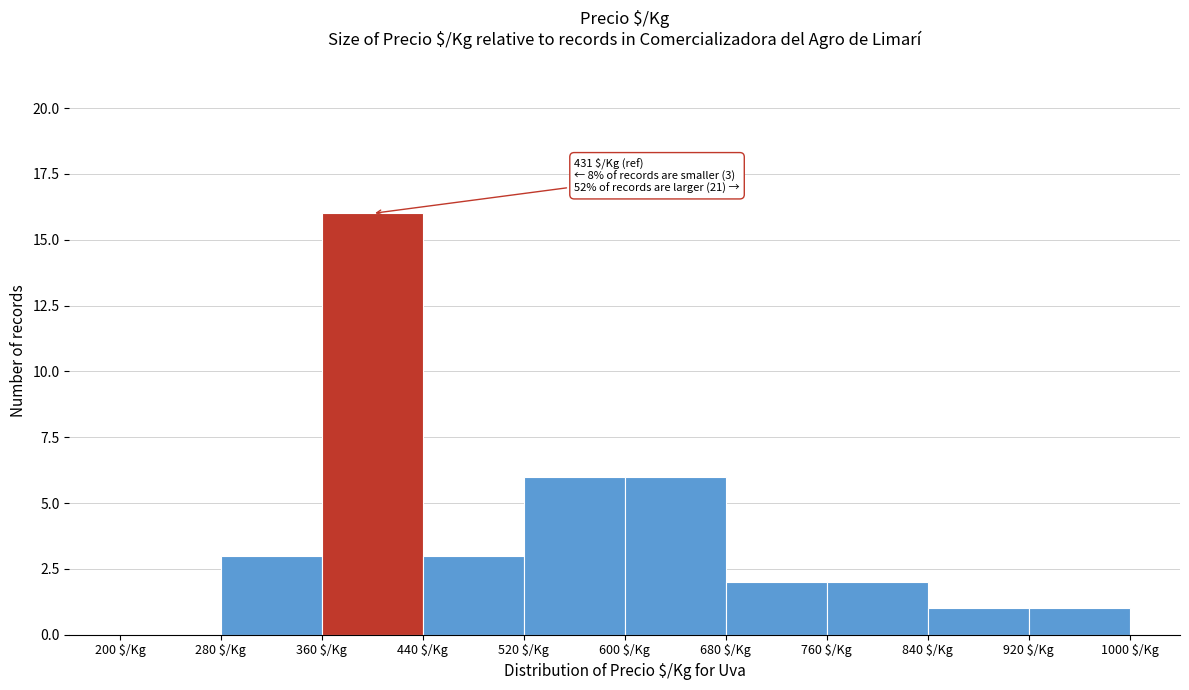

Over which range of the x-axis is the bar tallest?

360 to 440